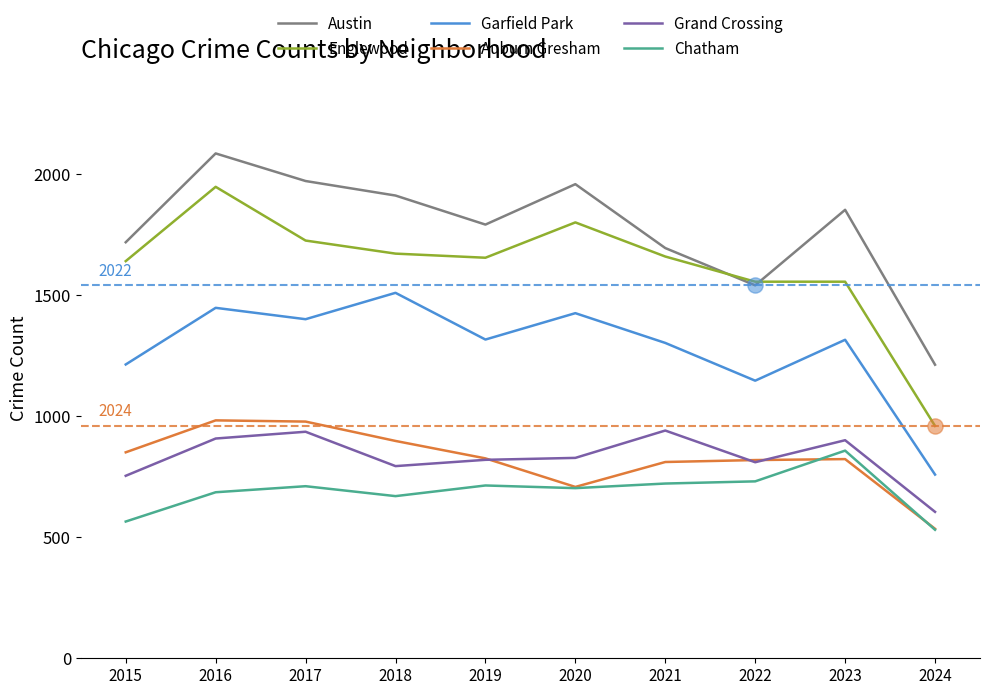

At which category is the sum across all series the highest?

2016